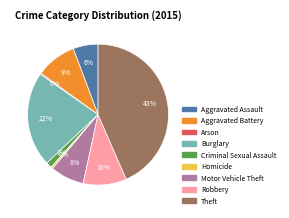

Approximately how many times larger is the value at Burglary compared to Robbery?

2.2